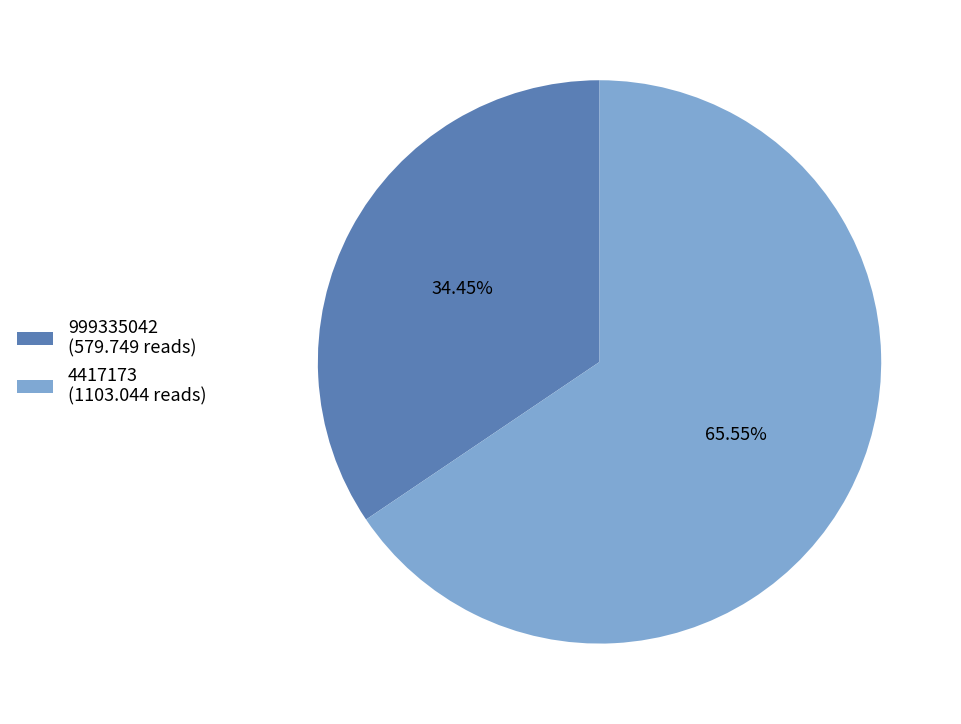

Combined, what portion of the pie is 999335042 and 4417173?

100.0%